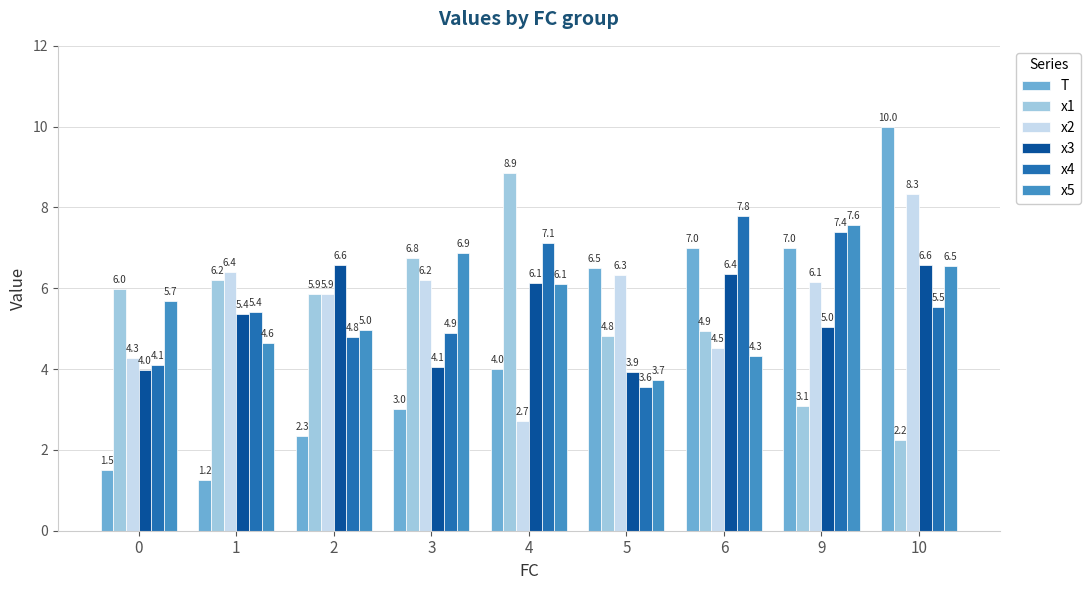

Rank the series by their maximum value, from highest to lowest.

T, x1, x2, x4, x5, x3